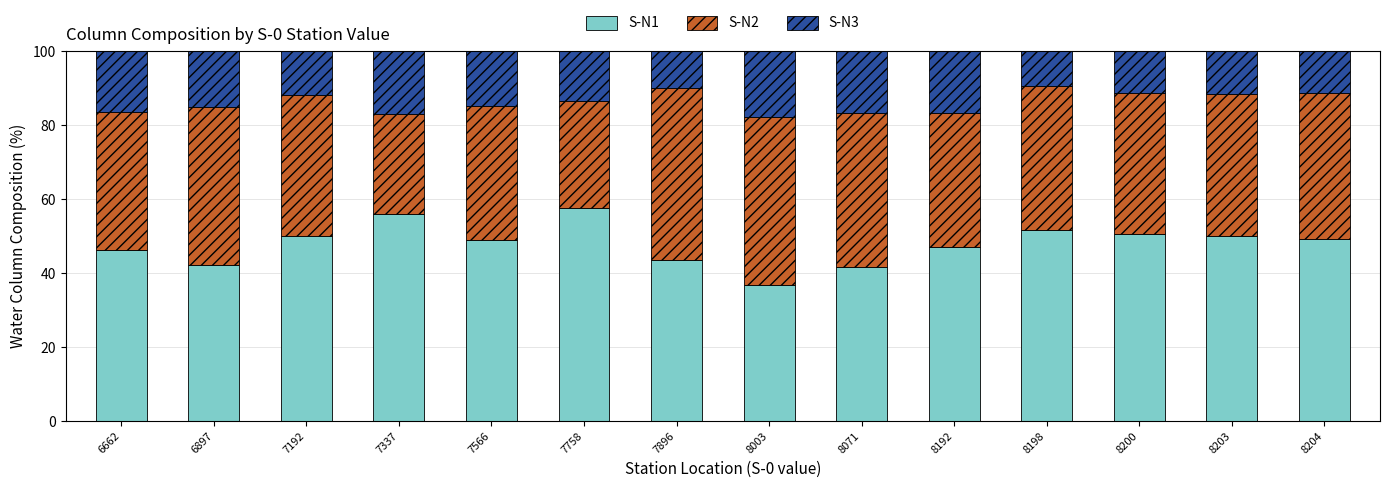

What is the total value across all series at 8192?

100.0